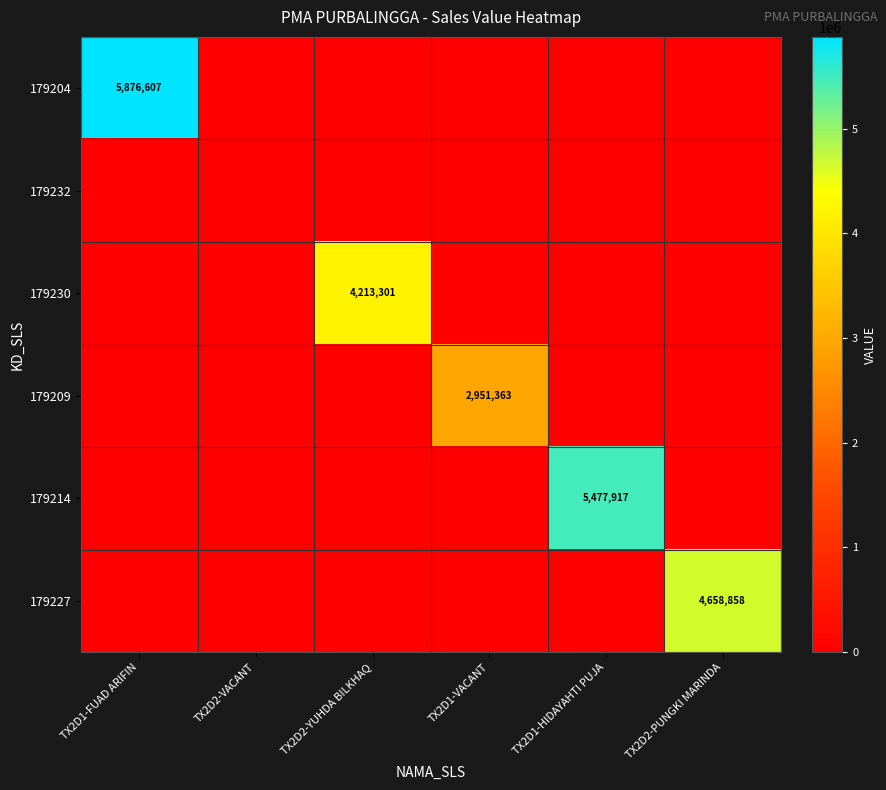

How many series are shown in this chart?

6